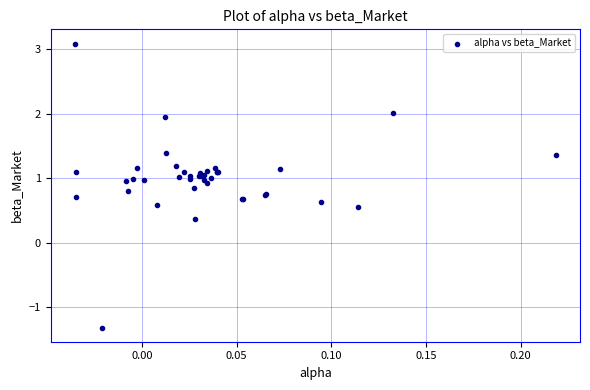

What Y value in the scatter plot is closest to 0?

0.4